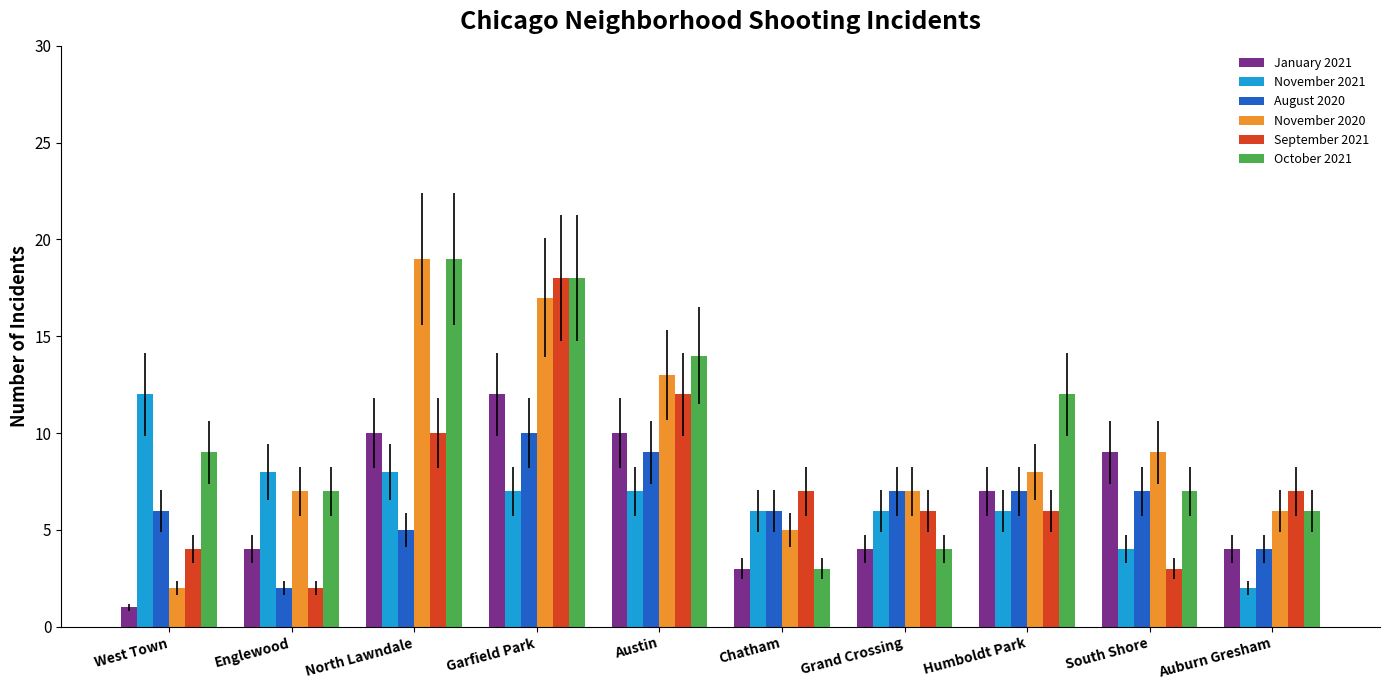

The value of November 2021 at North Lawndale is 8. True or false?

True